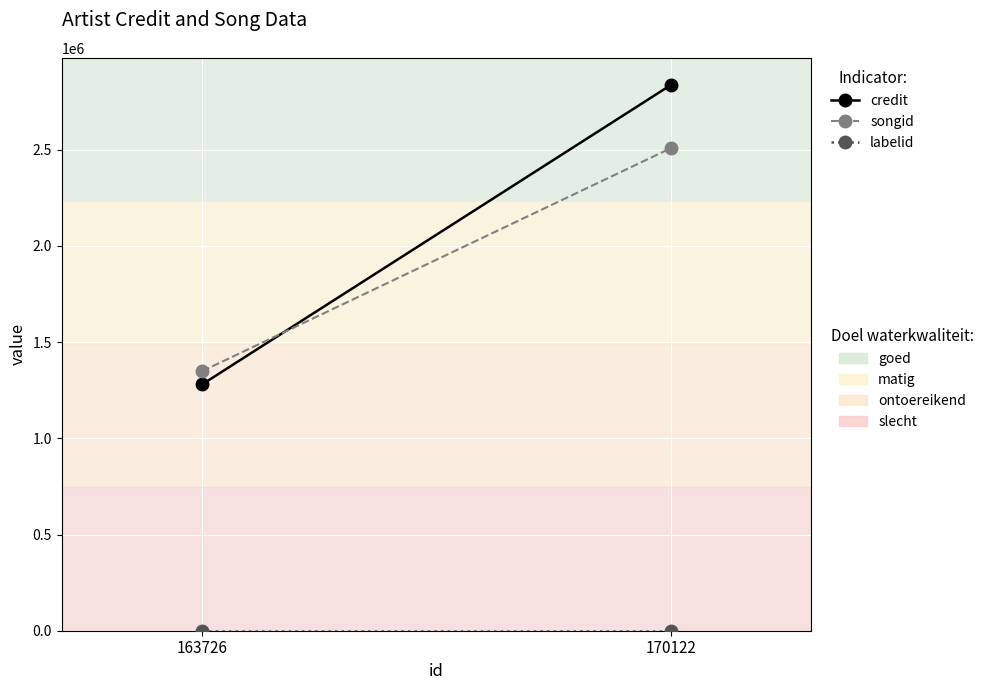

Which category has the highest value in the credit series?

170122